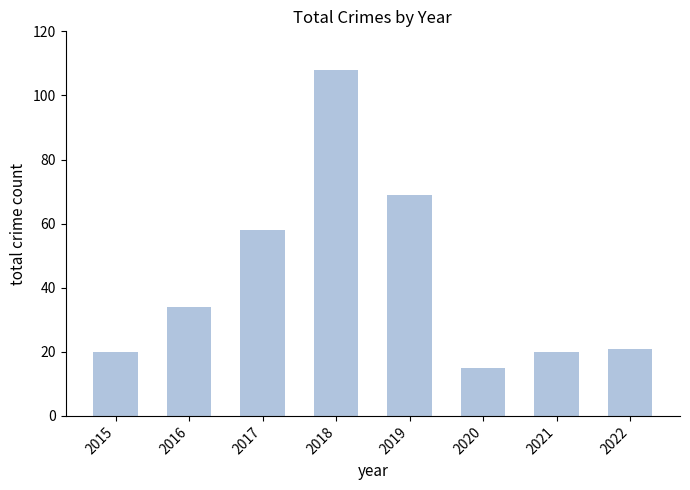

Which label corresponds to the smallest value in the chart?

2020